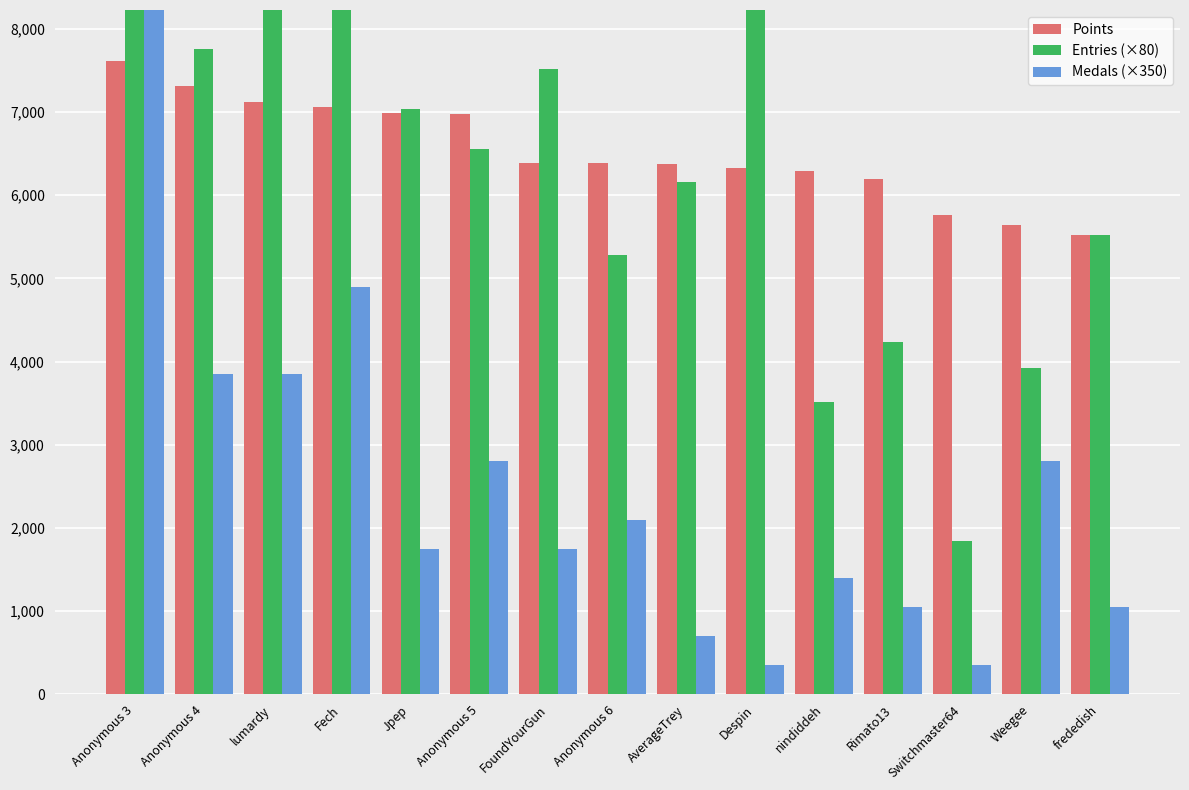

Where does the Points series first go above 6386?

Anonymous 3